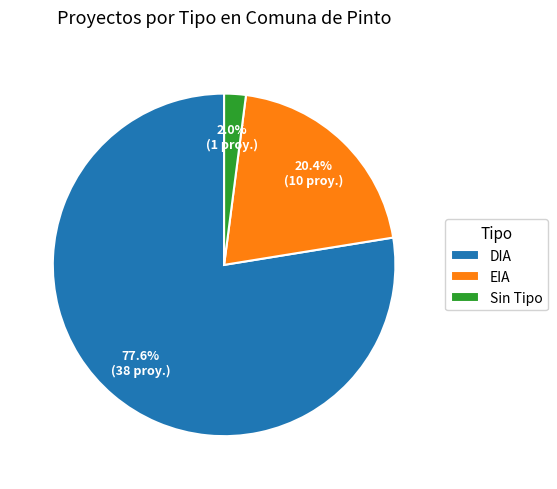

What portion of the pie excludes Sin Tipo?

98.0%